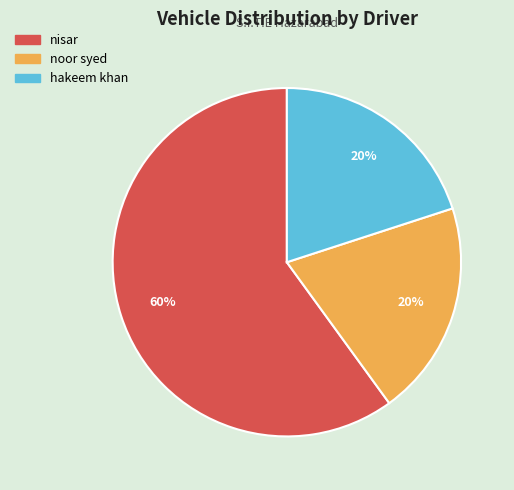

To the nearest percent, what is the average slice percentage?

33%